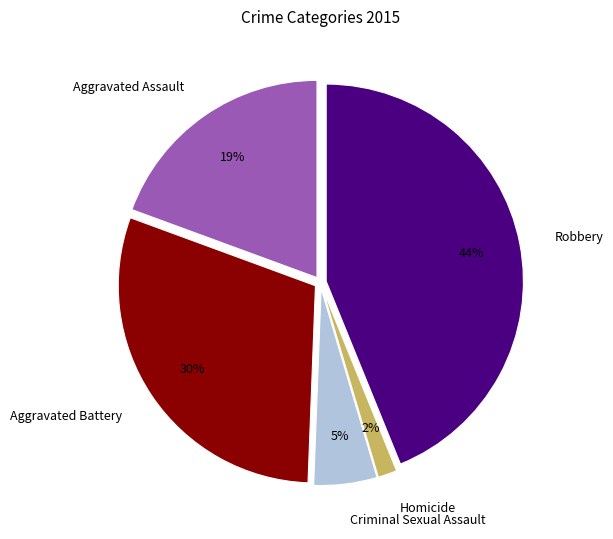

Count the number of slices in the pie.

5